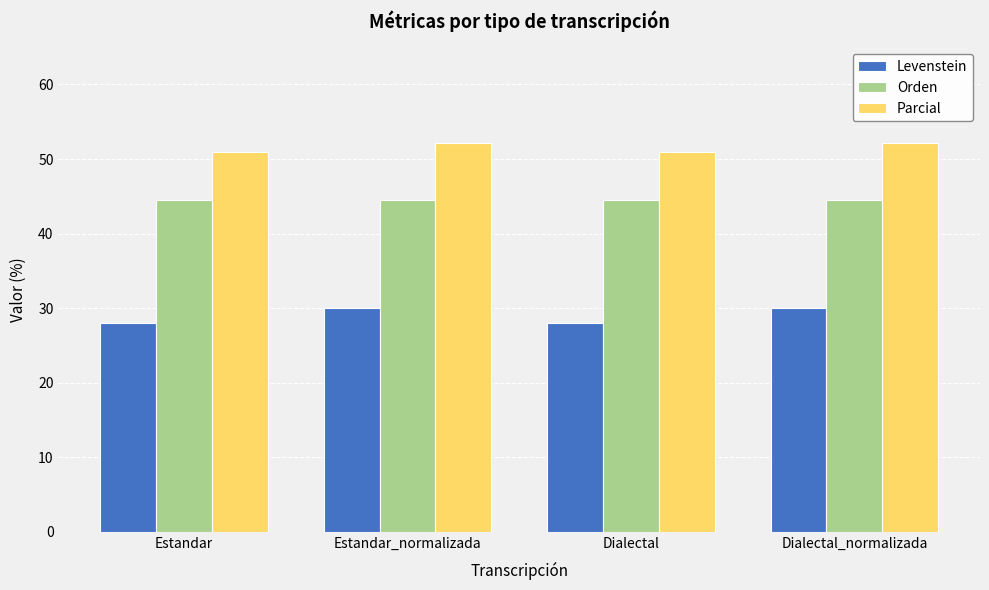

What is the label of the 1st bar from the left?

Estandar